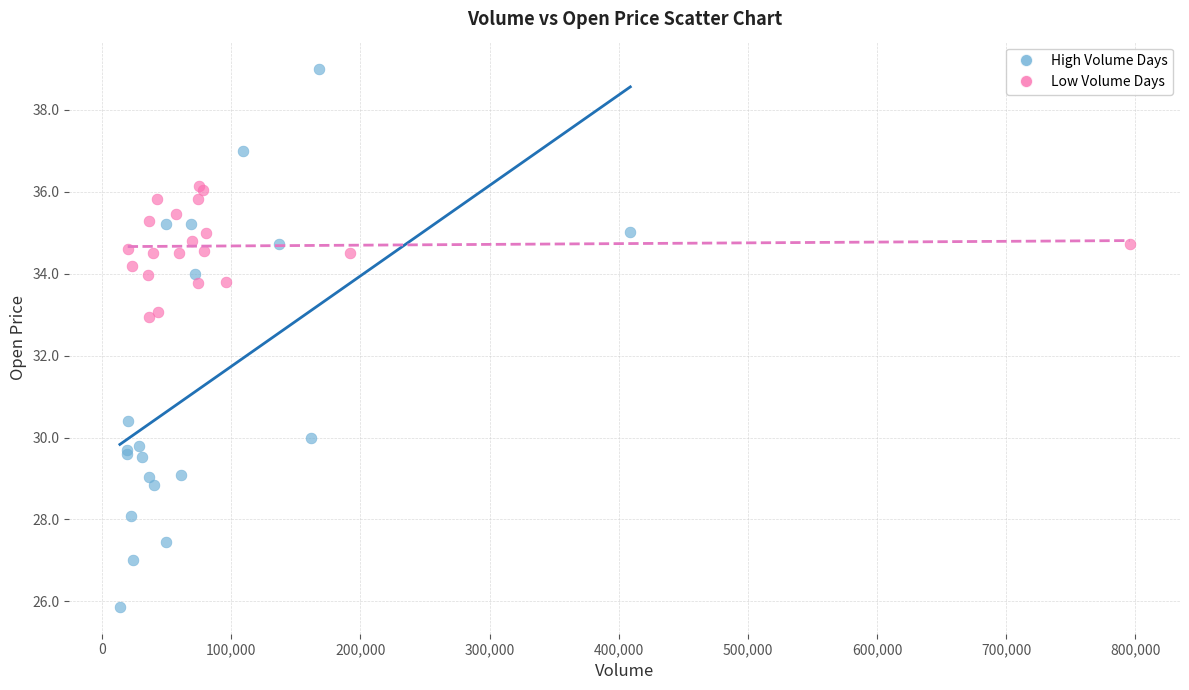

Which series reaches the minimum Y coordinate?

High Volume Days